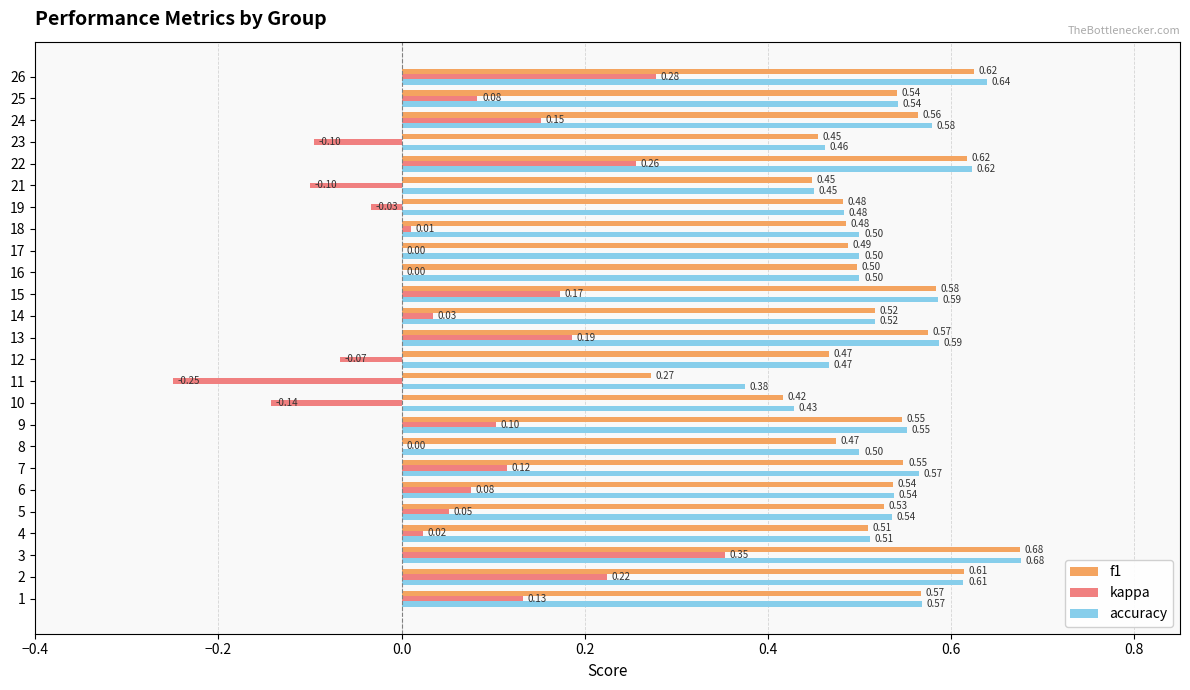

Which series has the largest total across all categories?

accuracy